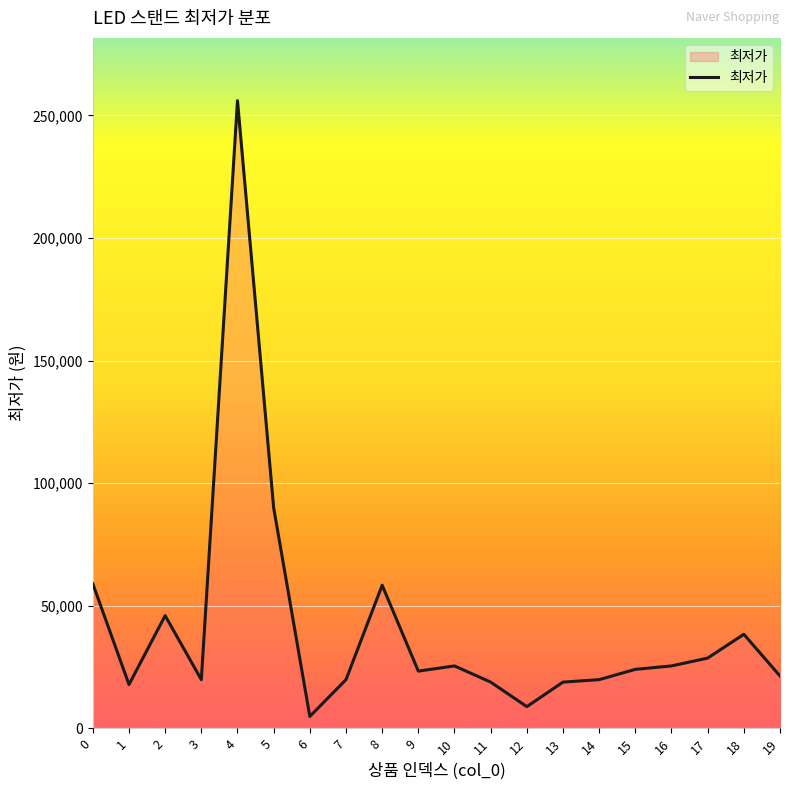

Which category has the lowest value across all series?

6